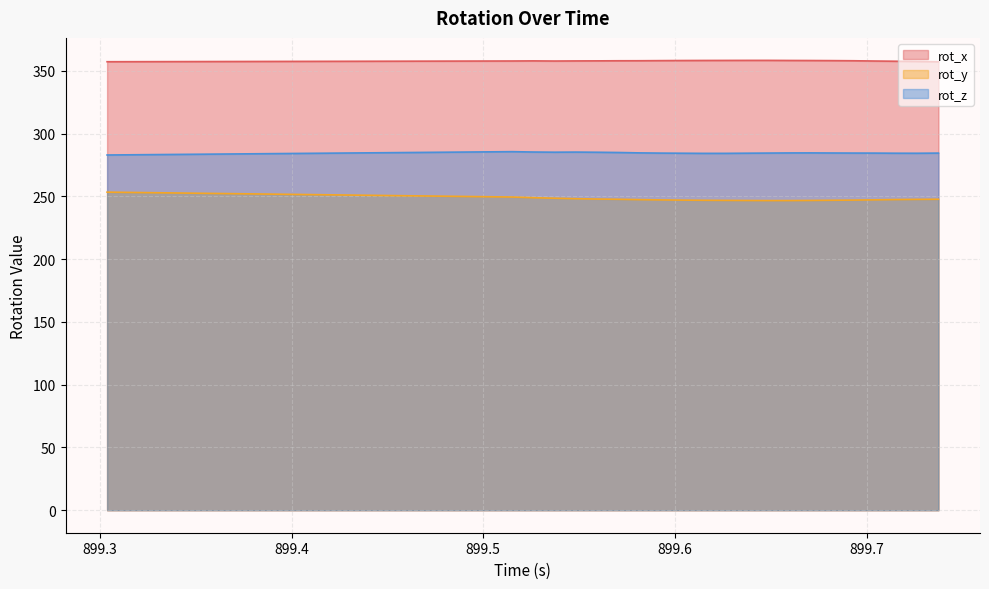

At which label is rot_y closest to 250?

899.5151